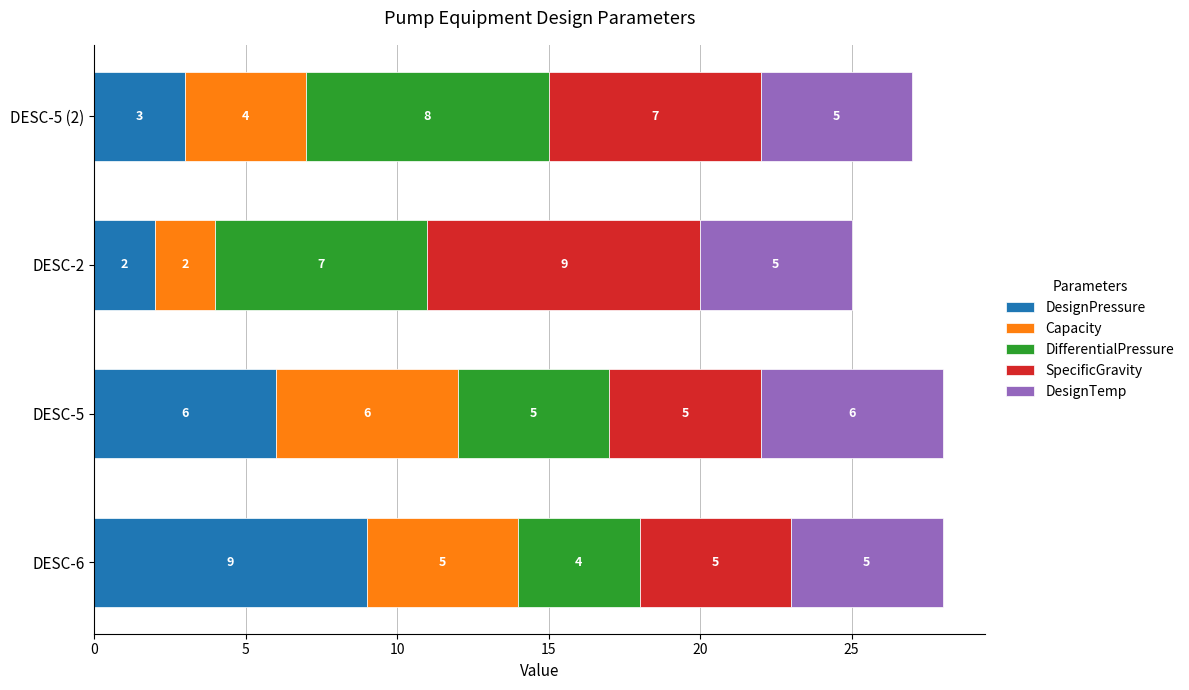

How many data points does each series have?

4